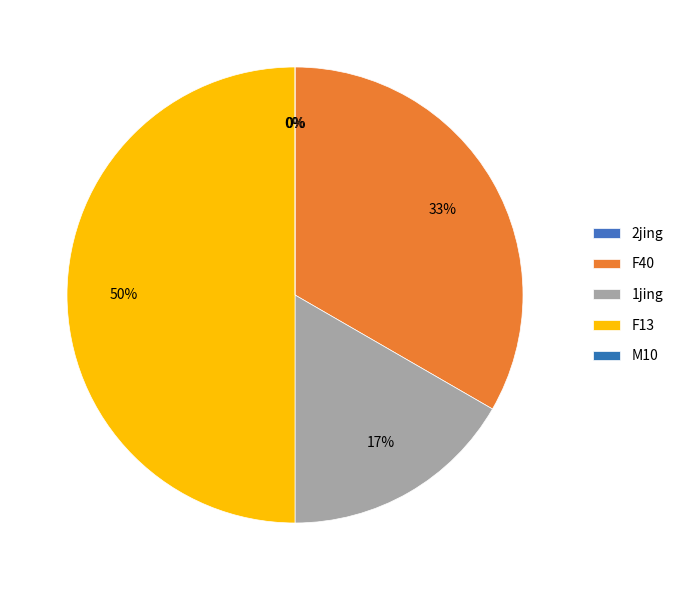

Does F13 account for over 50% of the chart?

No